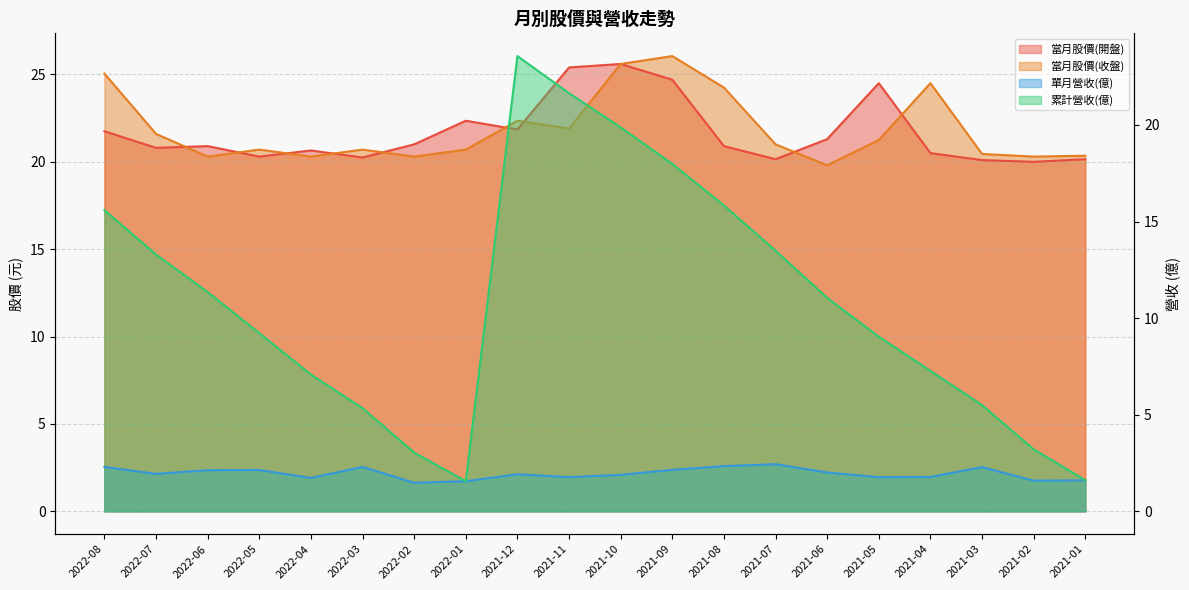

What is the difference between the highest and lowest values at 2021-01?

18.7